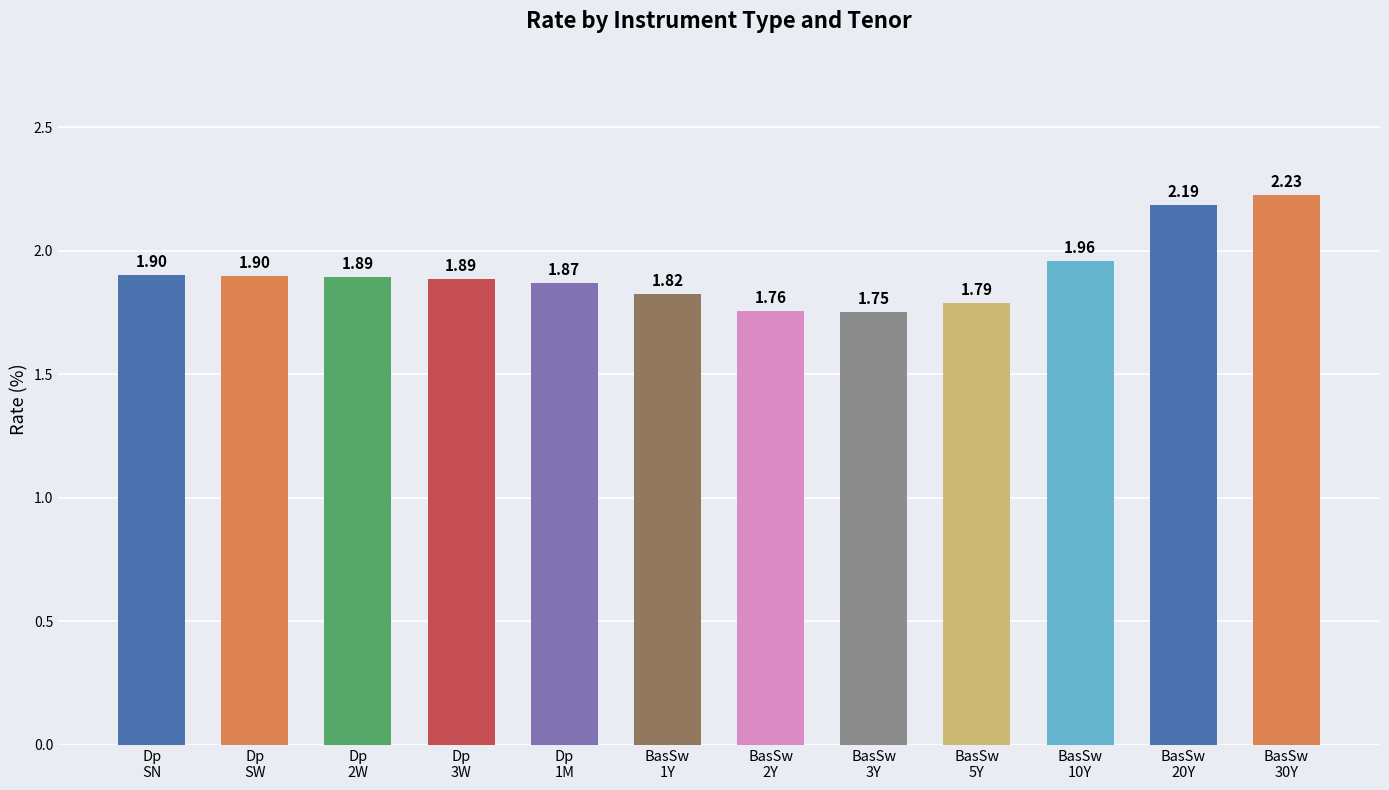

What is the sum of all values?

22.9